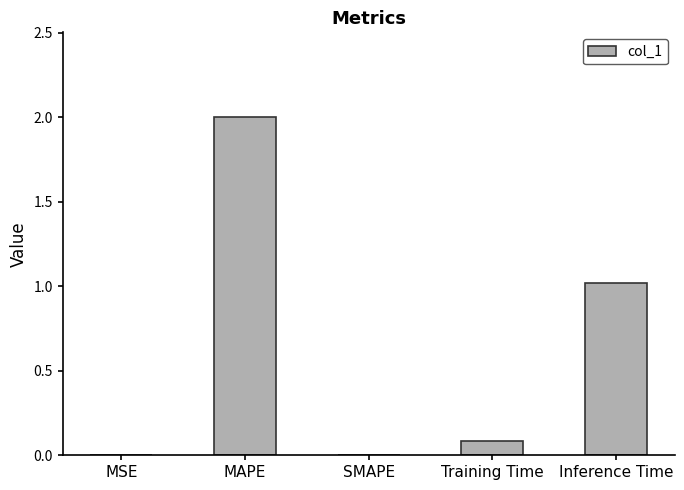

How many categories are shown in the chart?

5